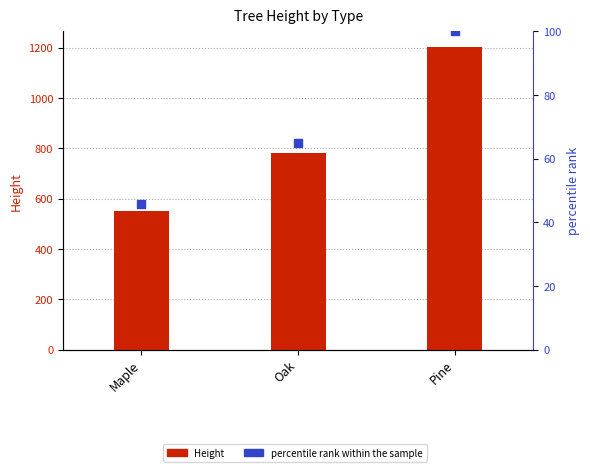

At which category is the sum across all series the highest?

Pine